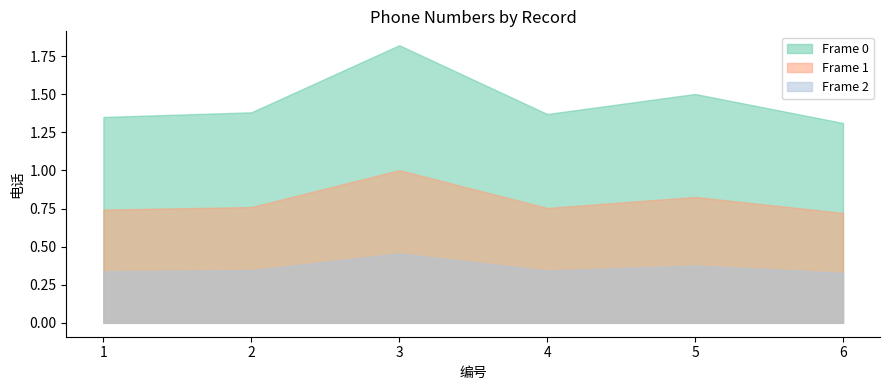

Is it true that Frame 0 equals 20985332572 at 2?

False